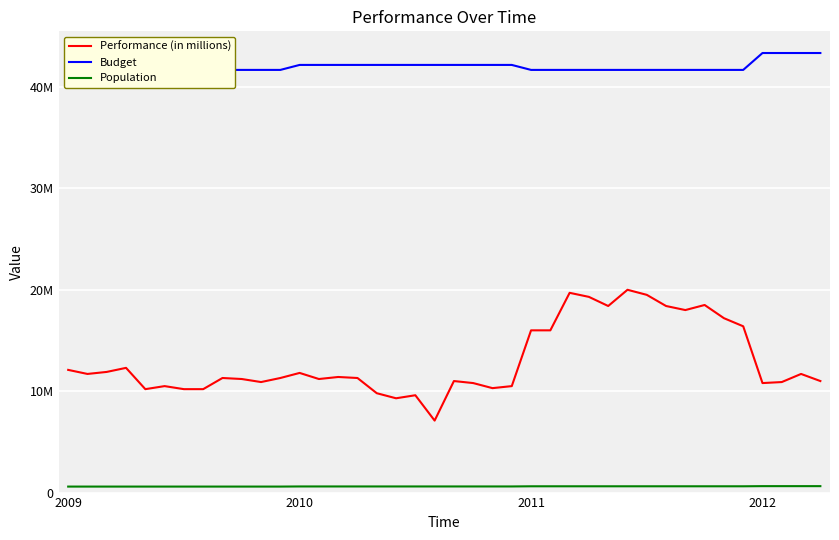

What is the difference between the highest and lowest values at 19?

41570547